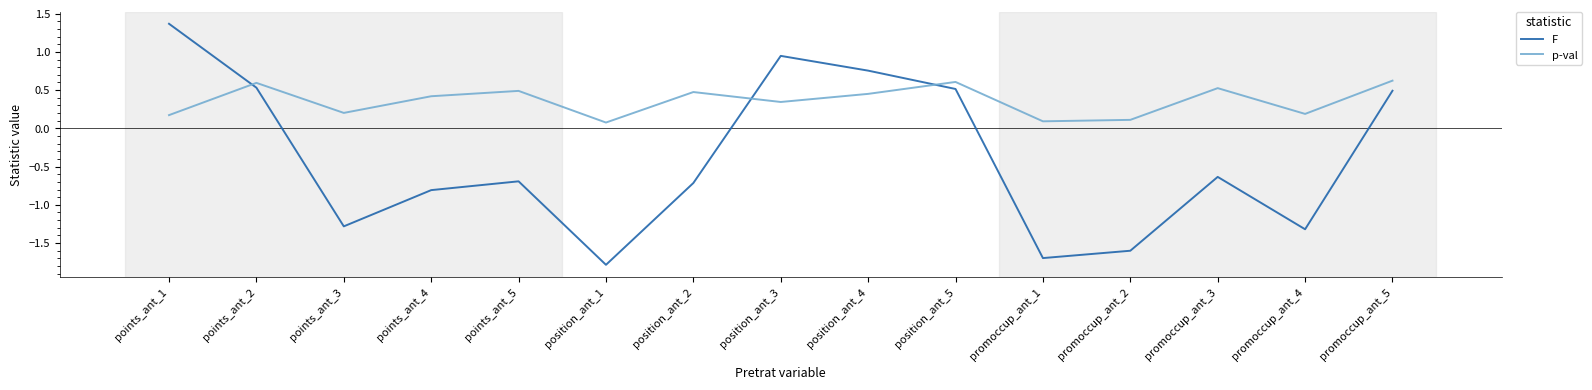

Between which two adjacent categories do F and p-val first intersect?

points_ant_1 and points_ant_2